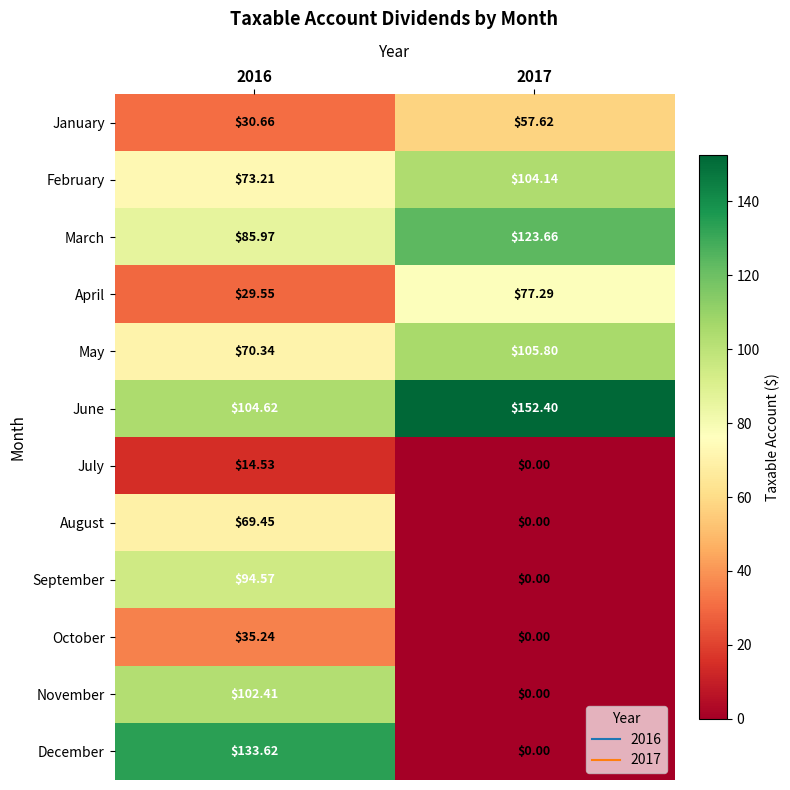

Which series has the widest spread of values?

December